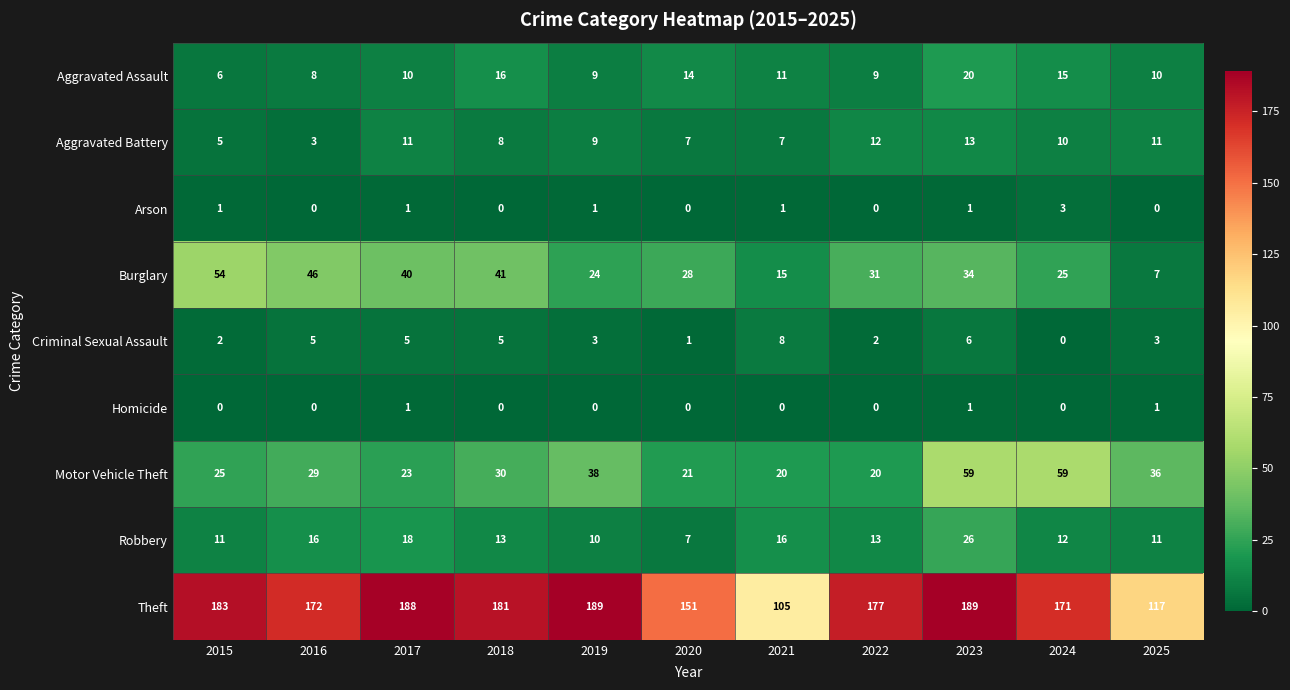

Which series has the widest spread of values?

Theft